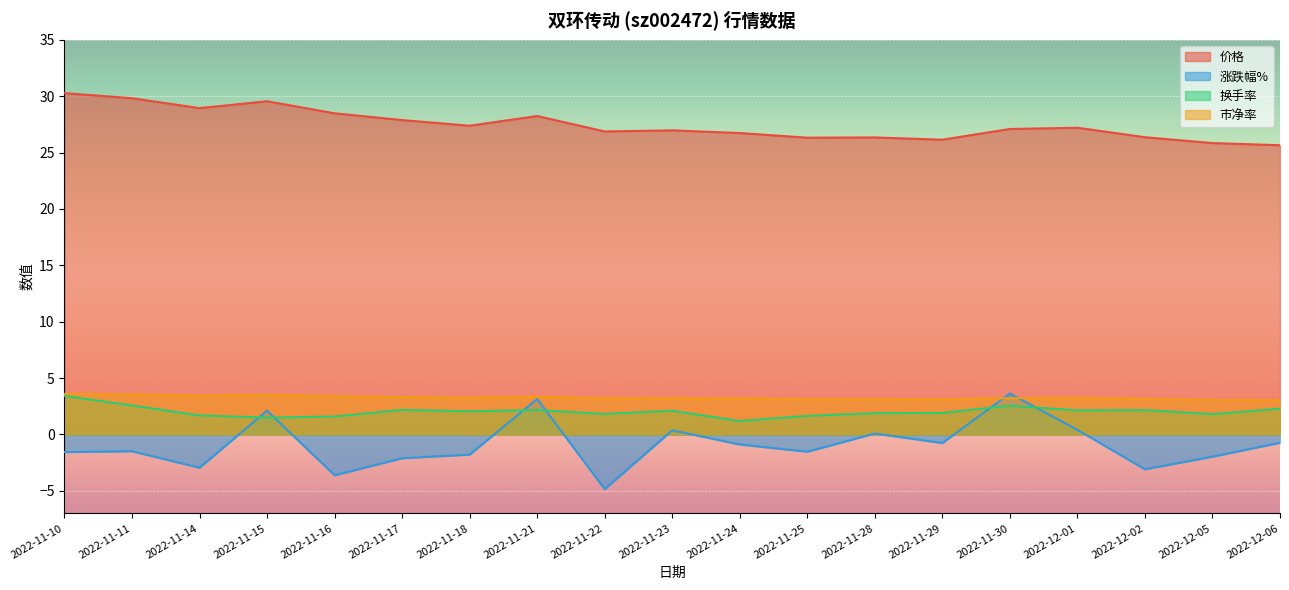

What is the label of the 14th point from the left?

2022-11-29